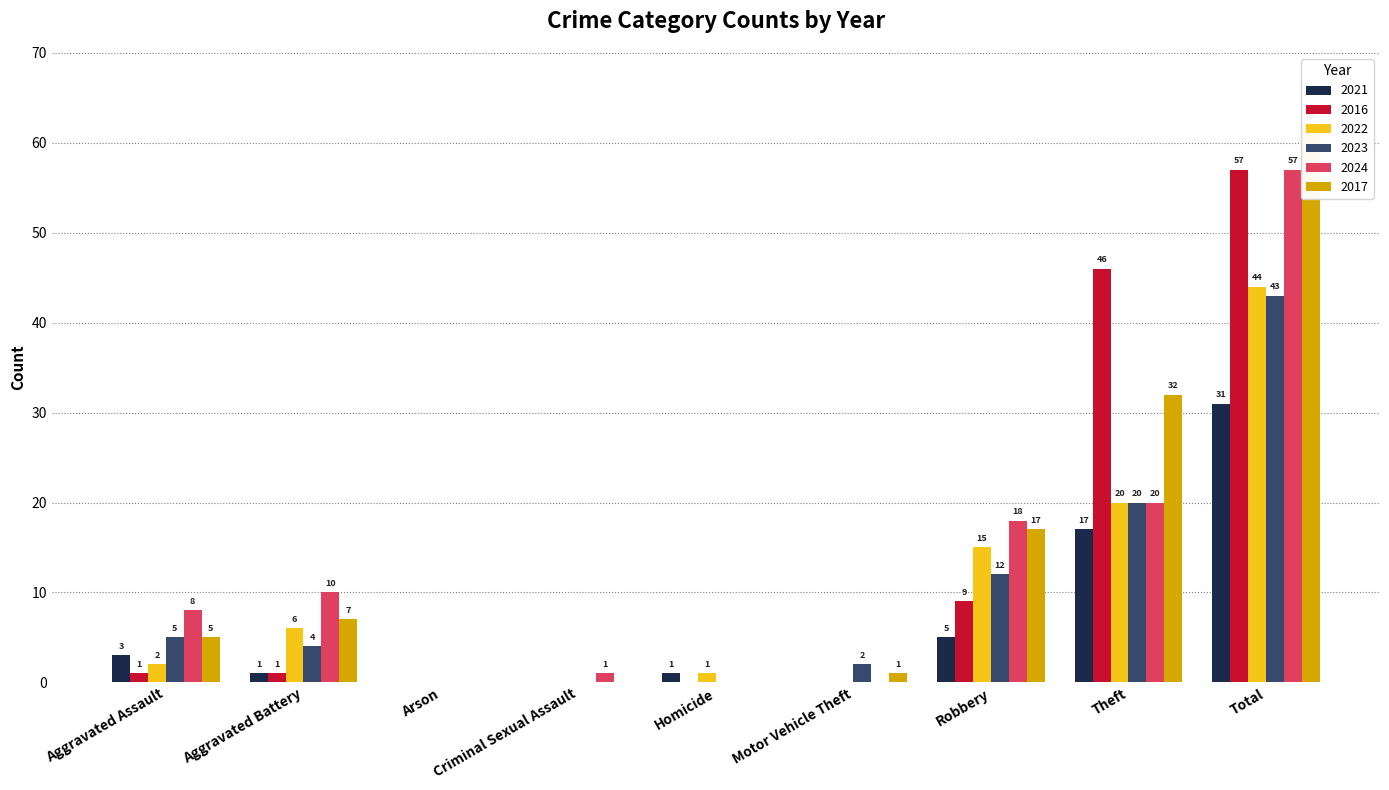

Rank the series by their maximum value, from highest to lowest.

2017, 2016, 2024, 2022, 2023, 2021